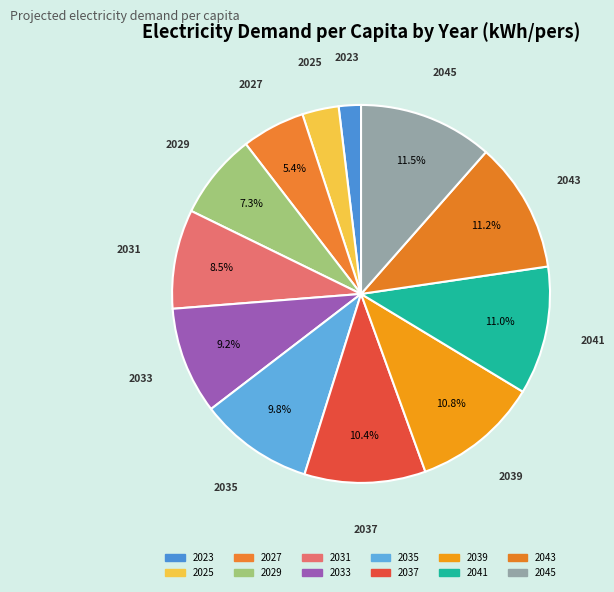

To the nearest percent, what is the combined percentage of 2029 and 2035?

17%